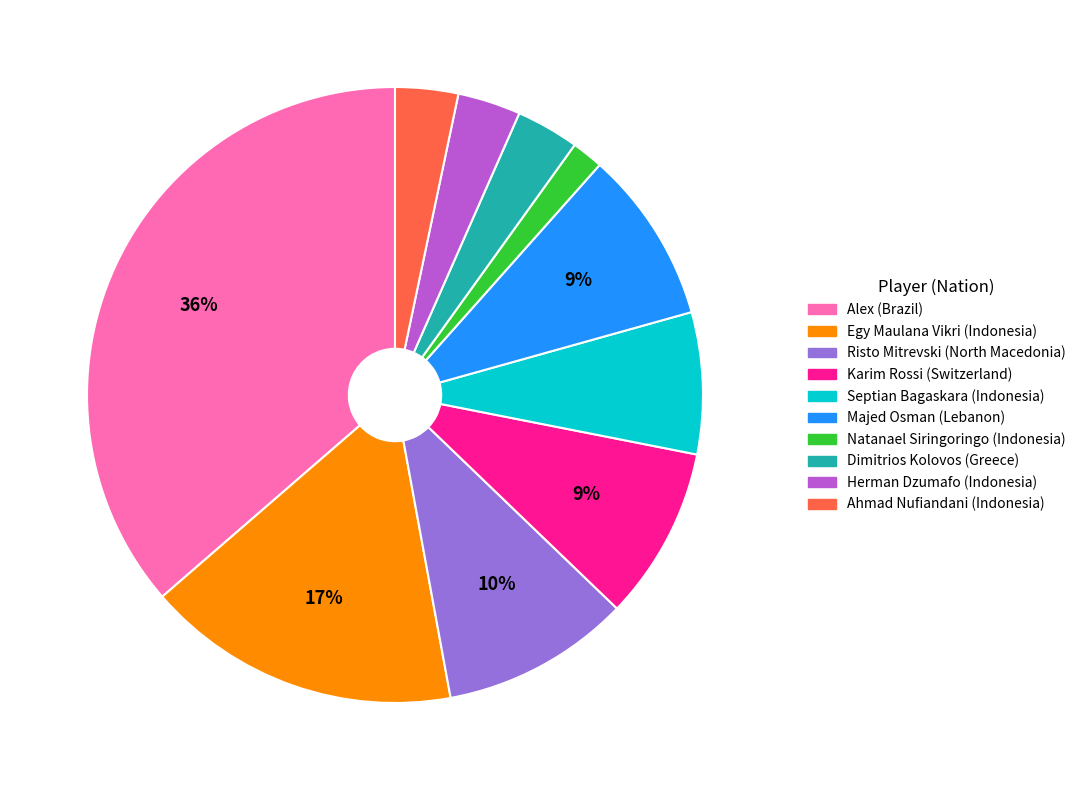

Is there any slice that represents more than half of the pie?

No